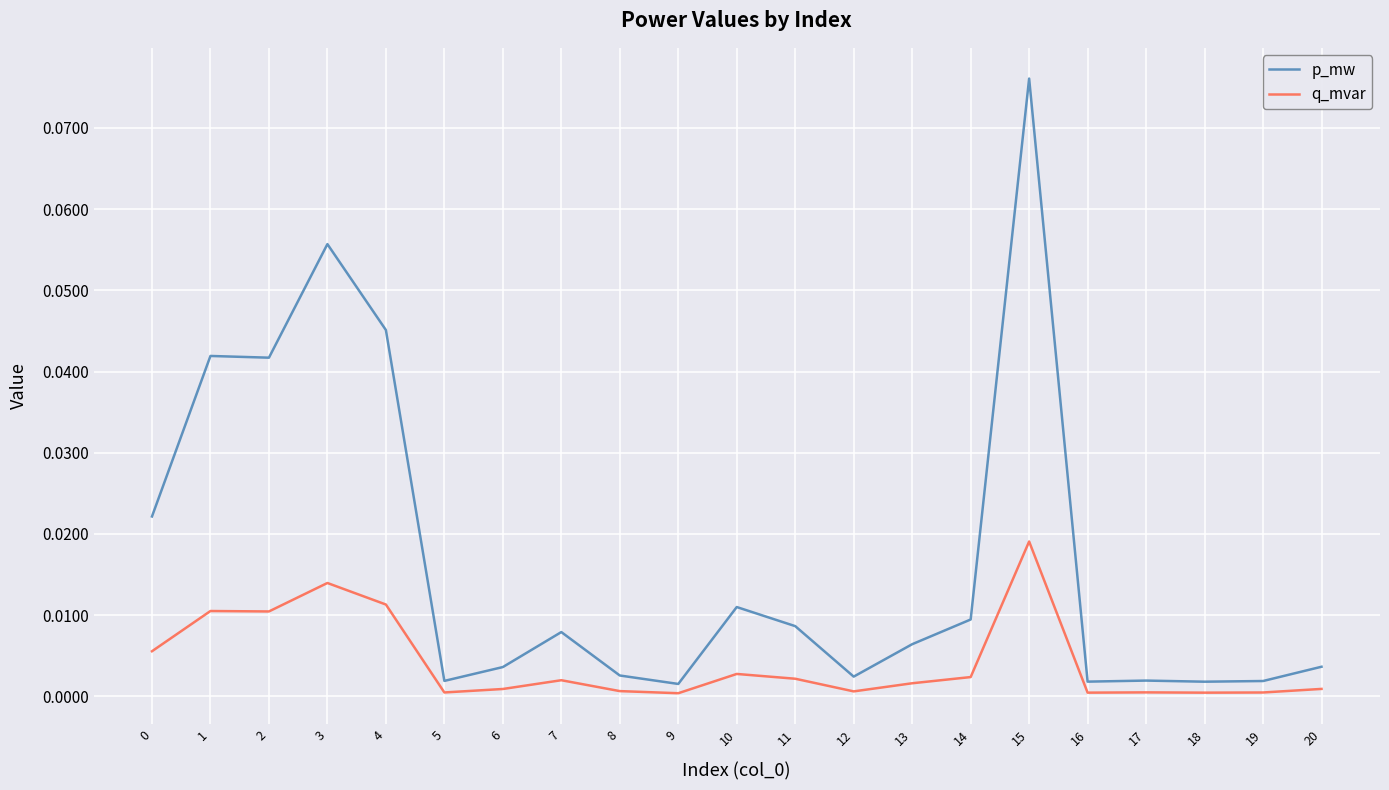

True or false: q_mvar has a value of 0.0 at 4.

True